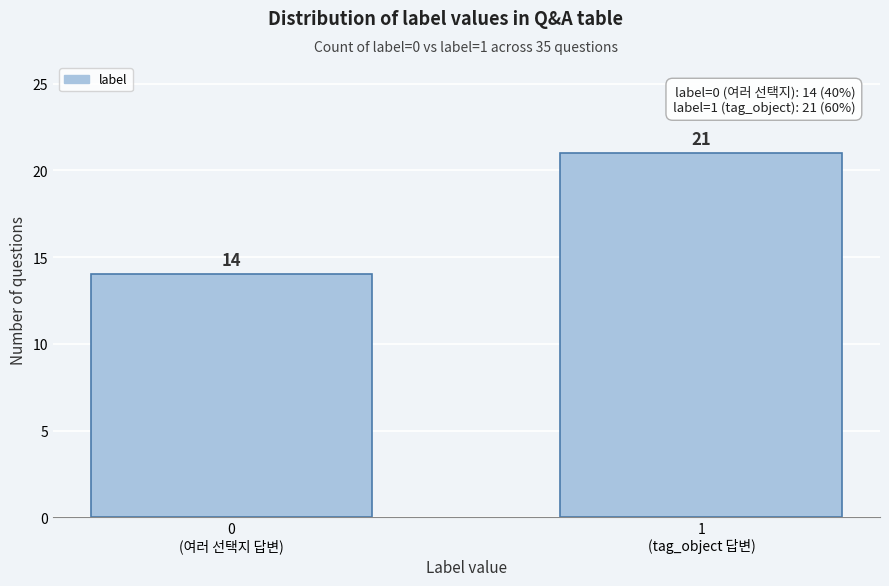

Reading left to right, transcribe all the data shown in this chart.

14	21